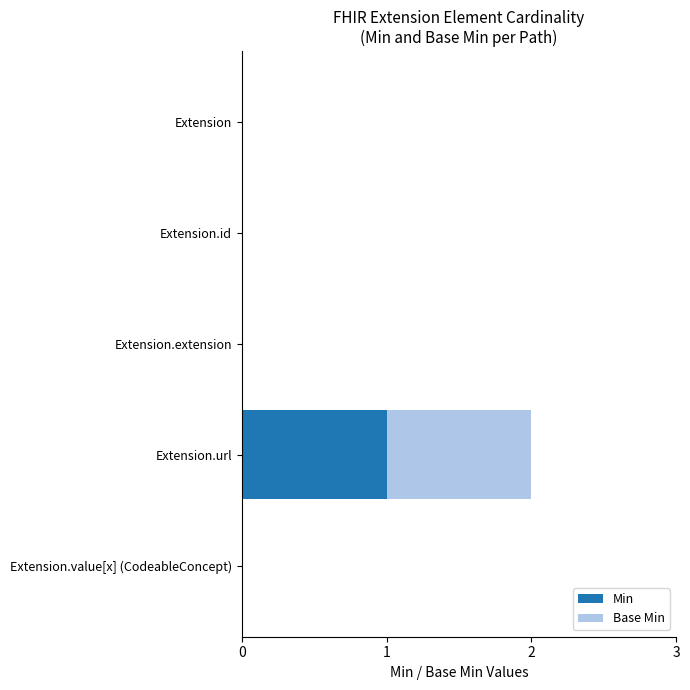

The Min series shows 0 at Extension. True or false?

True